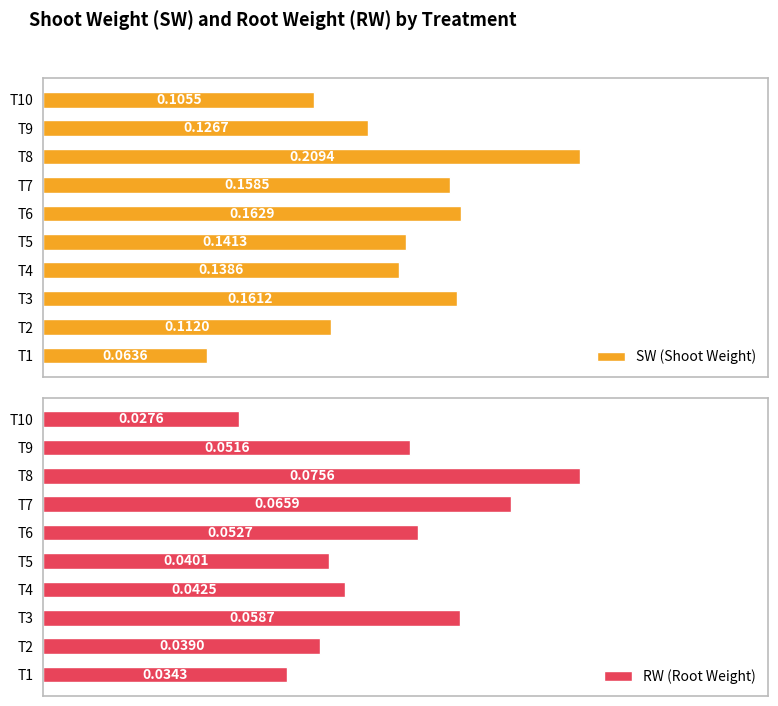

List the labels in order of RW (Root Weight) value, largest first.

T8, T7, T3, T6, T9, T4, T5, T2, T1, T10